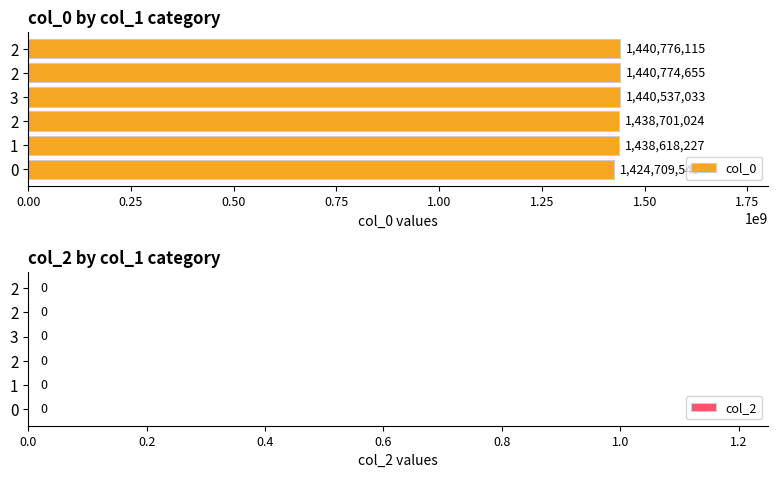

How many bars are there in total?

6